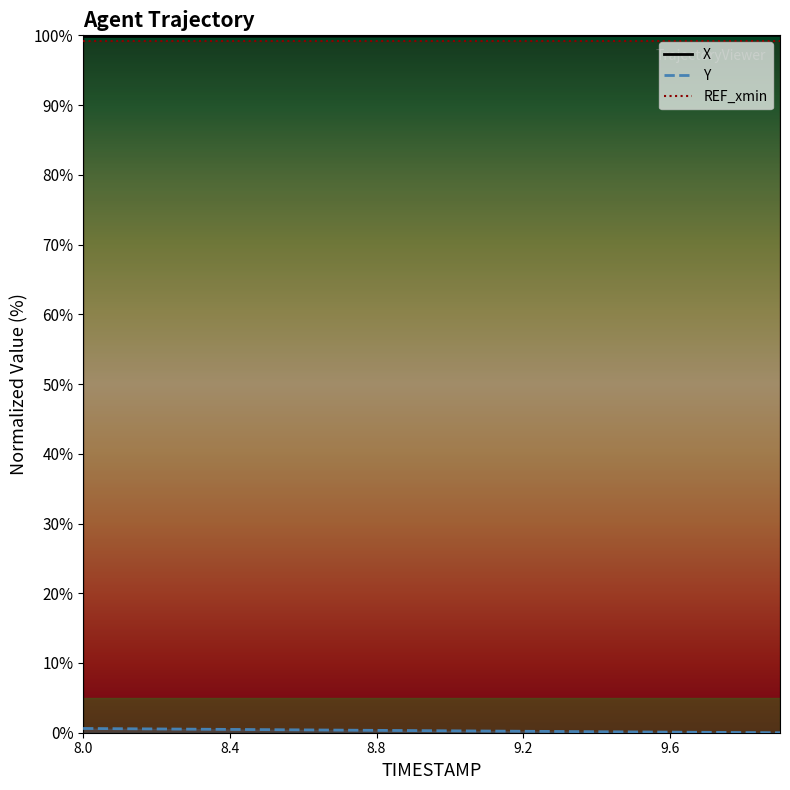

Reading left to right, extract all data points from this chart.

X_line: 99.8	99.8	99.9	99.9	99.9	99.9	99.9	99.9	99.9	99.9	99.9	99.9	99.9	99.9	99.9	100.0	100.0	100.0	100.0	100.0
Y_line: 0.6	0.6	0.5	0.5	0.5	0.4	0.4	0.4	0.3	0.3	0.3	0.2	0.2	0.2	0.1	0.1	0.1	0.1	0.0	0.0
REF_xmin_line: 99.1	99.1	99.1	99.1	99.1	99.1	99.1	99.1	99.1	99.1	99.1	99.1	99.1	99.1	99.1	99.1	99.1	99.1	99.1	99.1